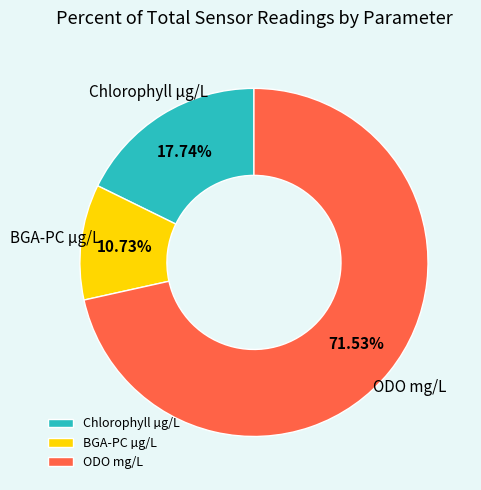

Is the sum of Chlorophyll µg/L and ODO mg/L greater than half?

Yes